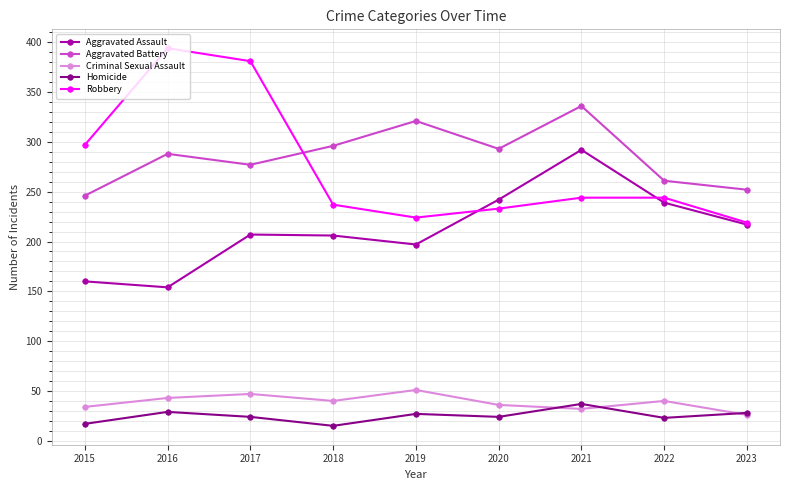

Is the value of Robbery at 2017 greater than the value of Homicide at 2020?

Yes